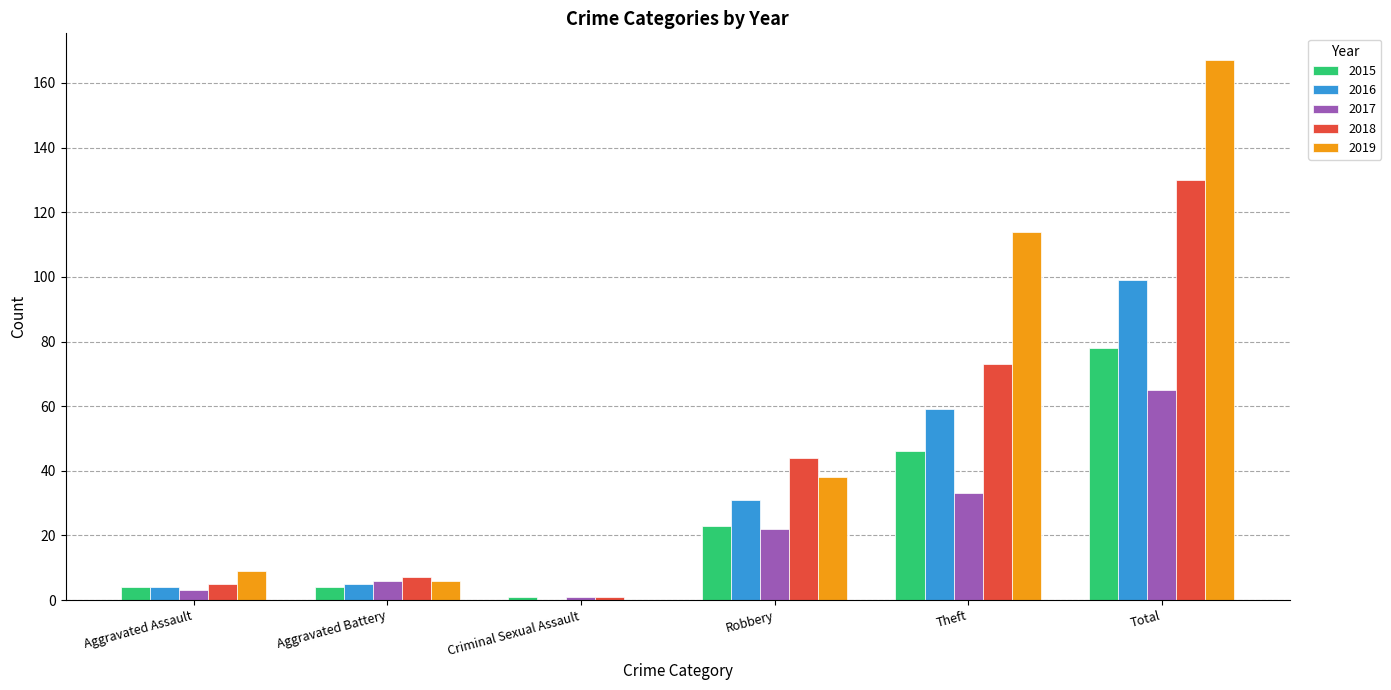

At which category is the sum across all series the highest?

Total